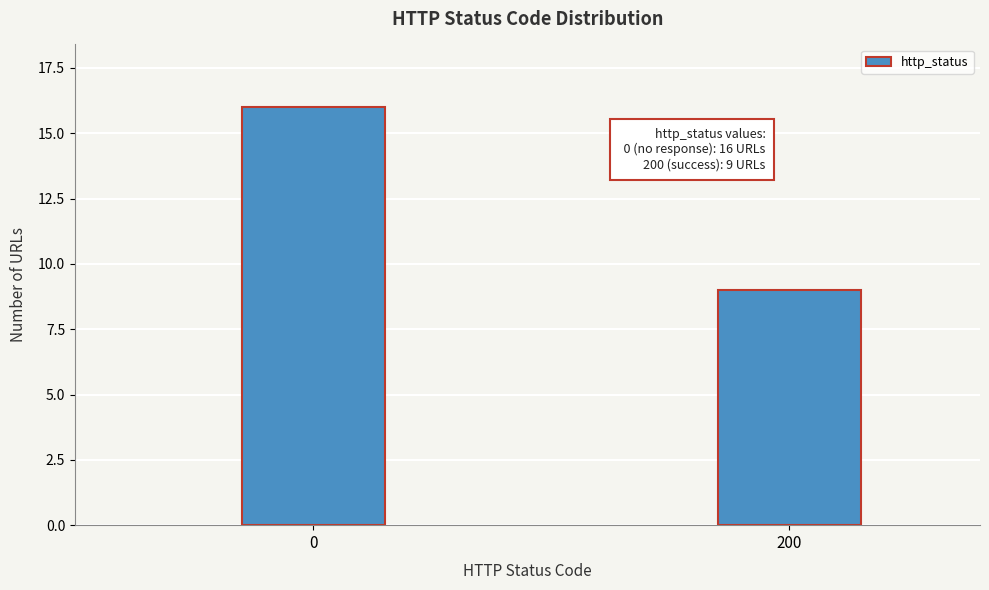

Reading right to left, list all the values displayed in this chart.

200=9	0=16